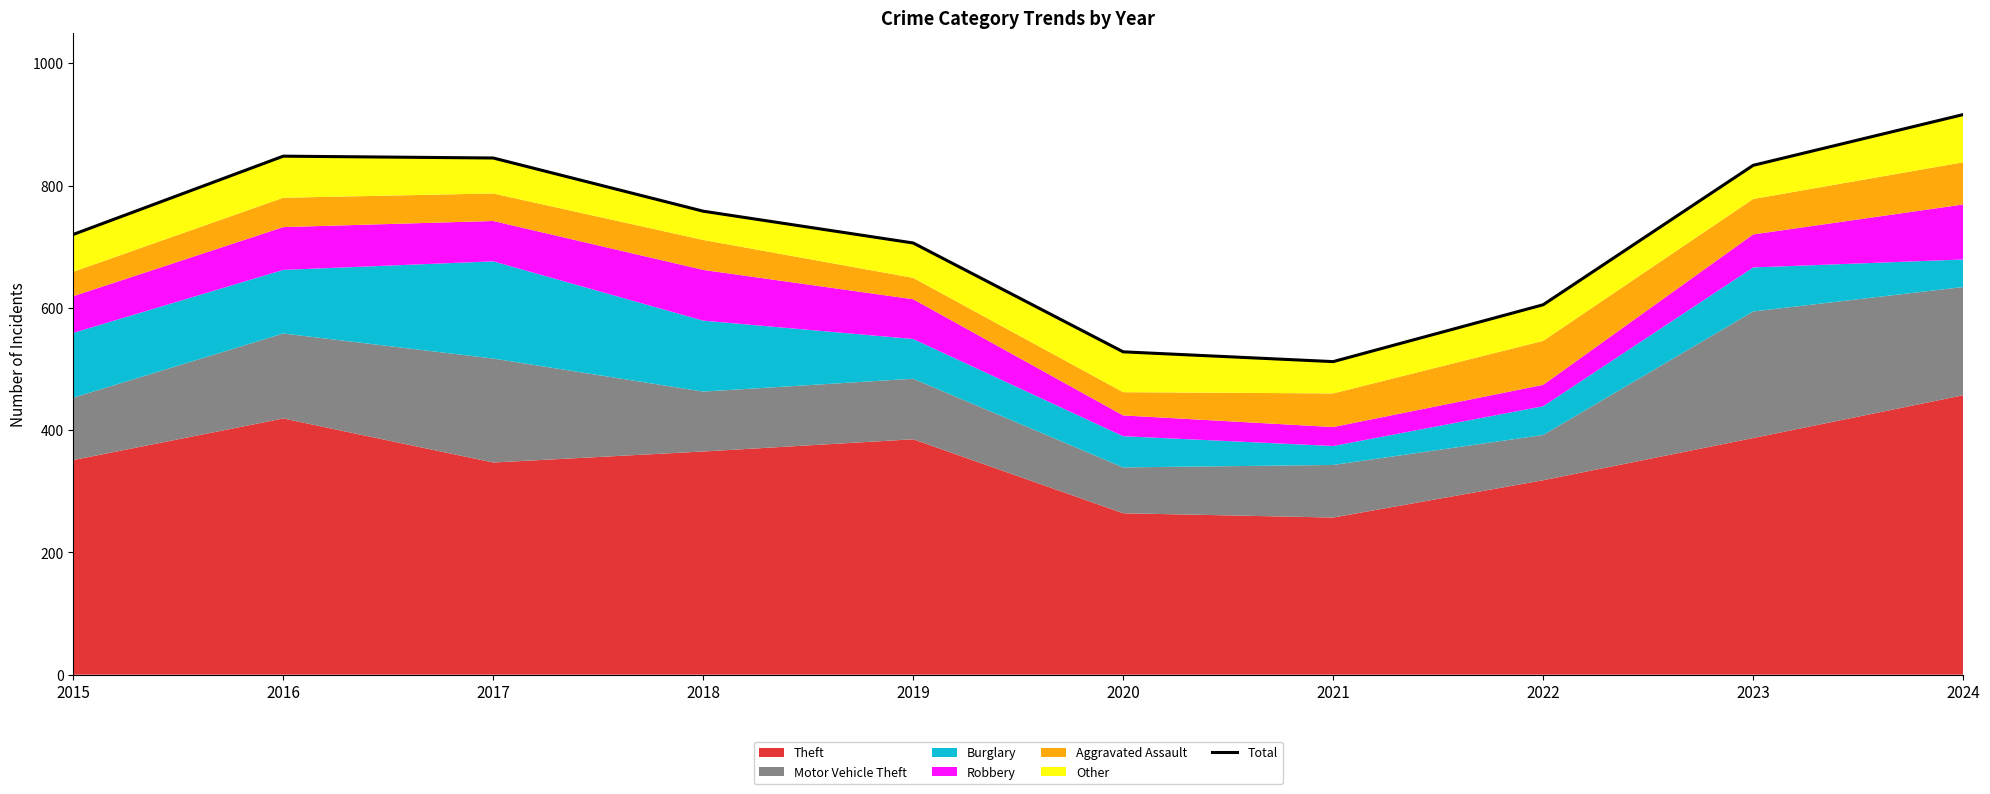

What is the difference between the maximum and minimum values?

404